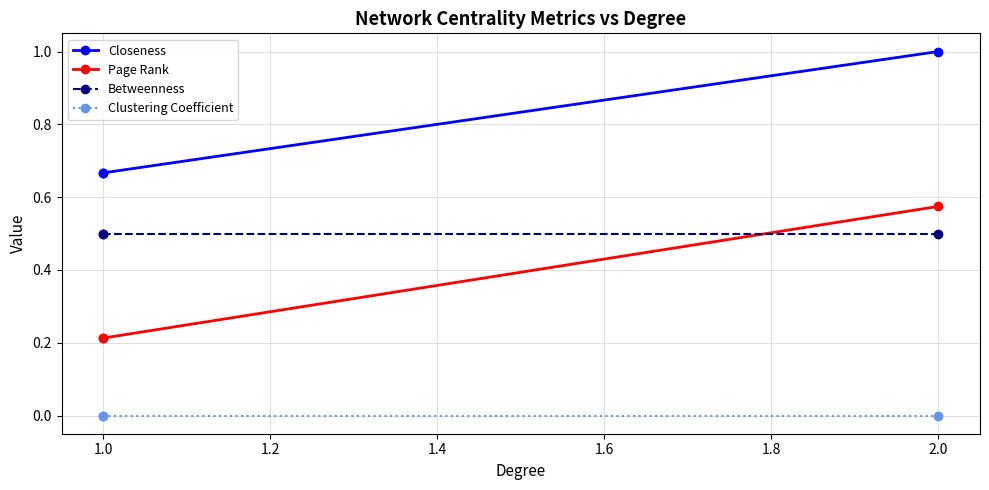

How many series are shown in this chart?

4